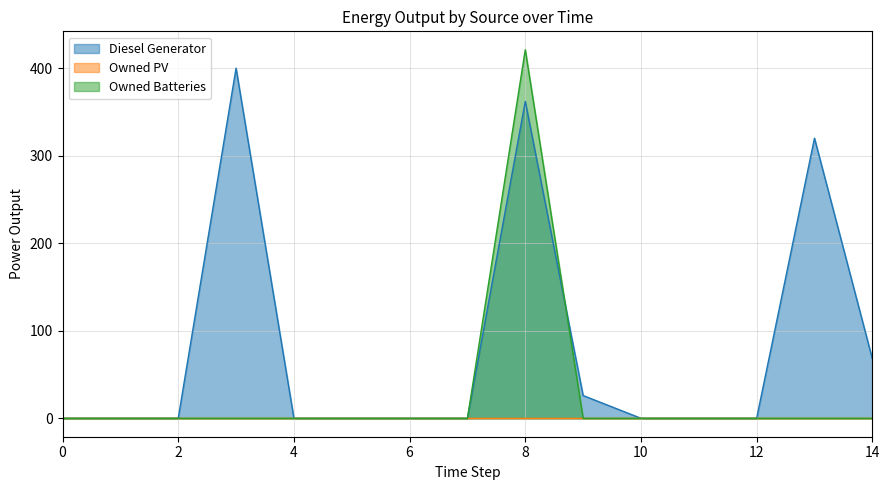

The value of Diesel Generator at 0 is -161.6. True or false?

False